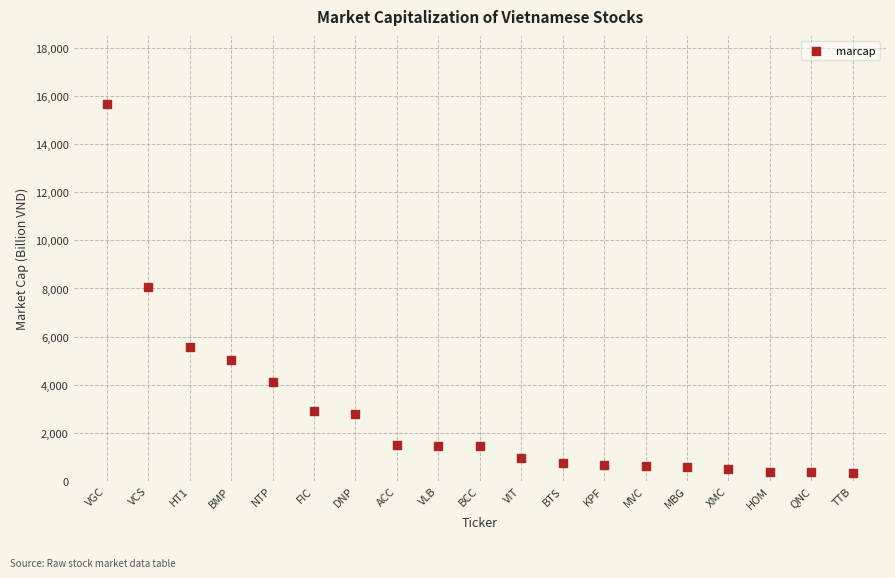

What is the range of Y values (max minus min)?

15378